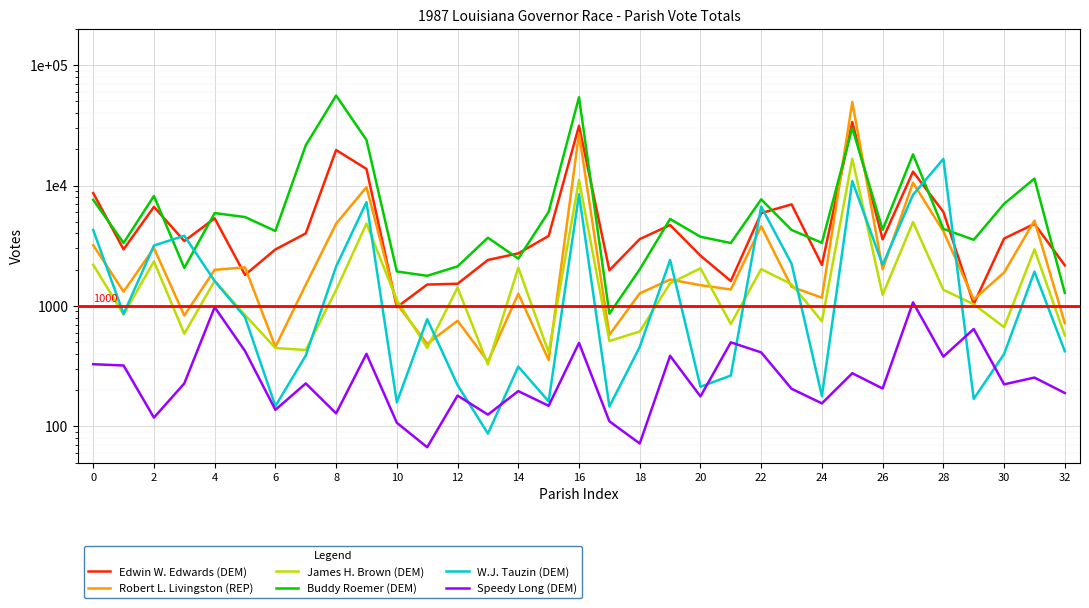

How many data points in Robert L. Livingston (REP) are less than 1486?

16